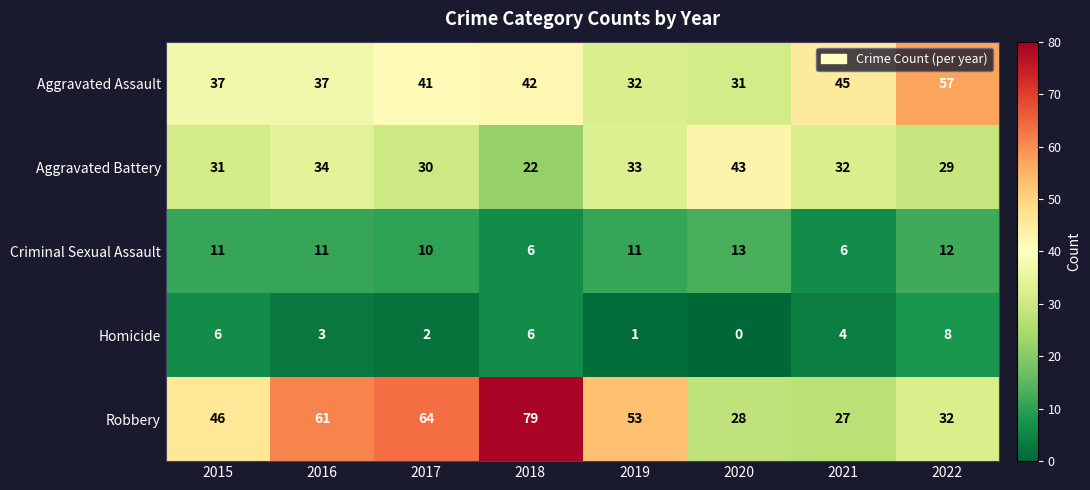

Where is Aggravated Battery nearest to the value 32?

2021